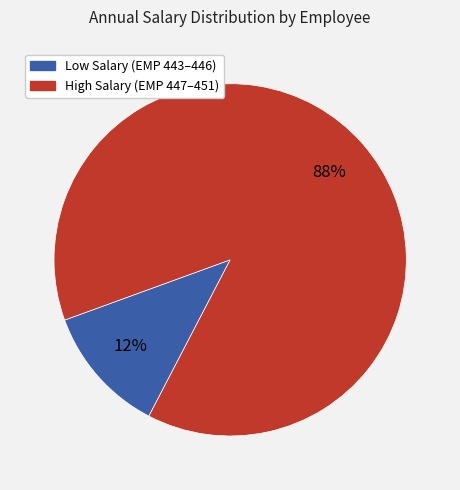

Is there any slice that represents more than half of the pie?

Yes